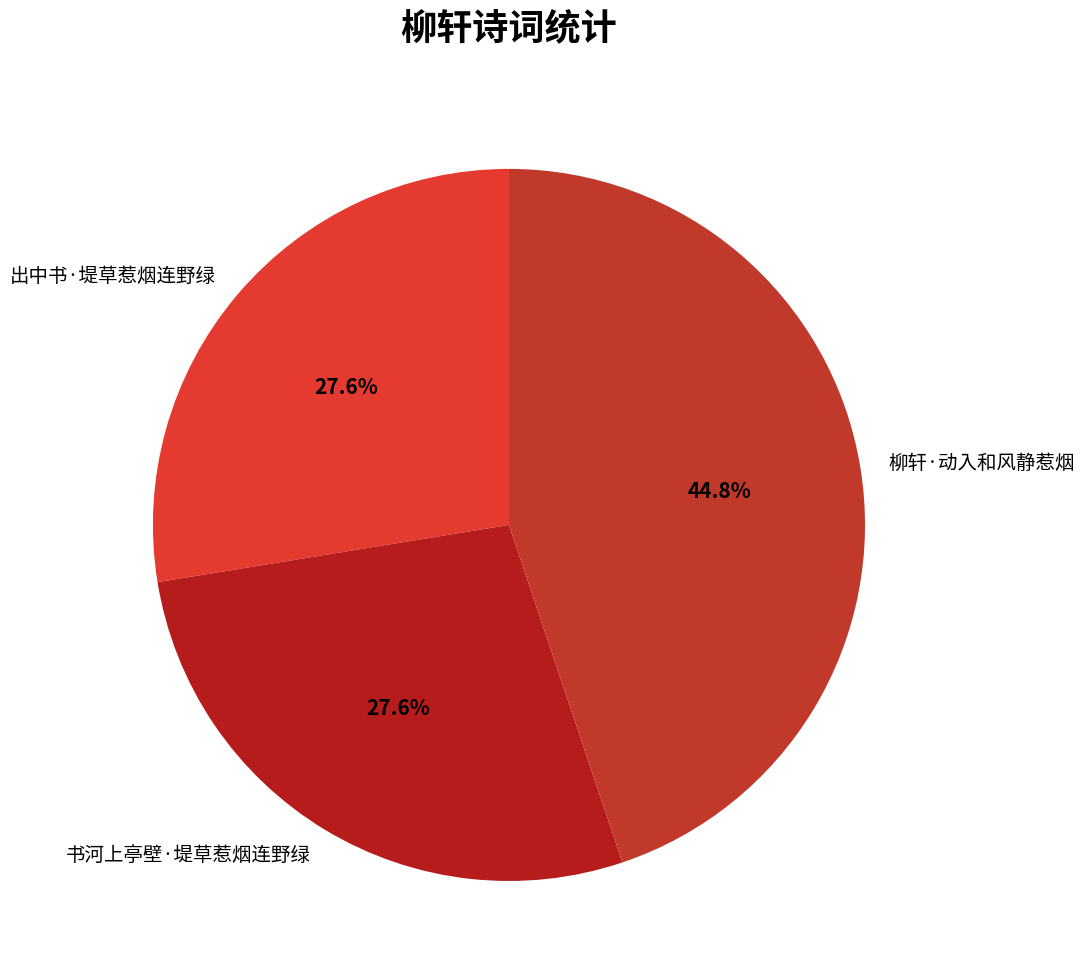

Between 柳轩·动入和风静惹烟 and 书河上亭壁·堤草惹烟连野绿, which is larger?

柳轩·动入和风静惹烟